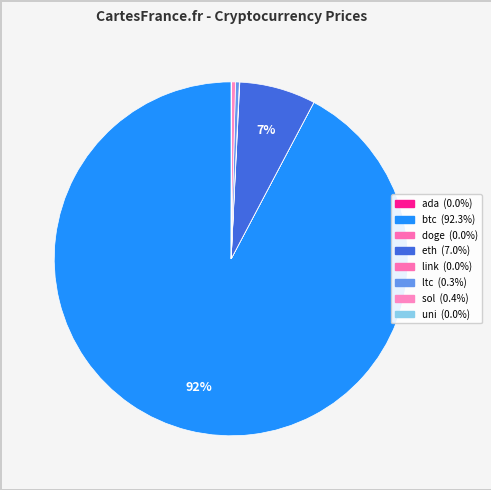

To the nearest percent, what is the difference between the largest and smallest slice percentages?

92%